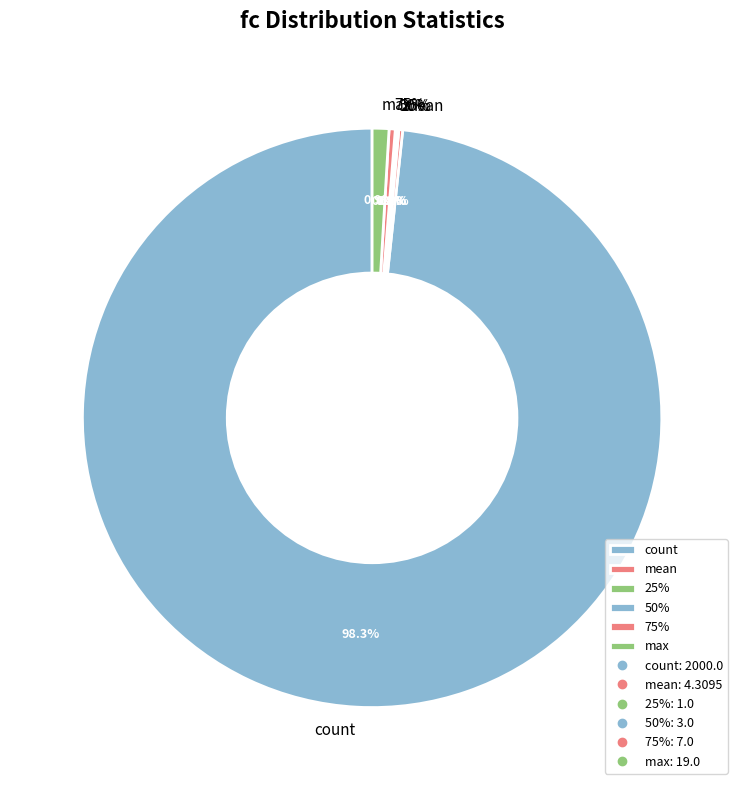

Rank the categories by value from highest to lowest.

count, max, 75%, std, mean, 50%, 25%, min